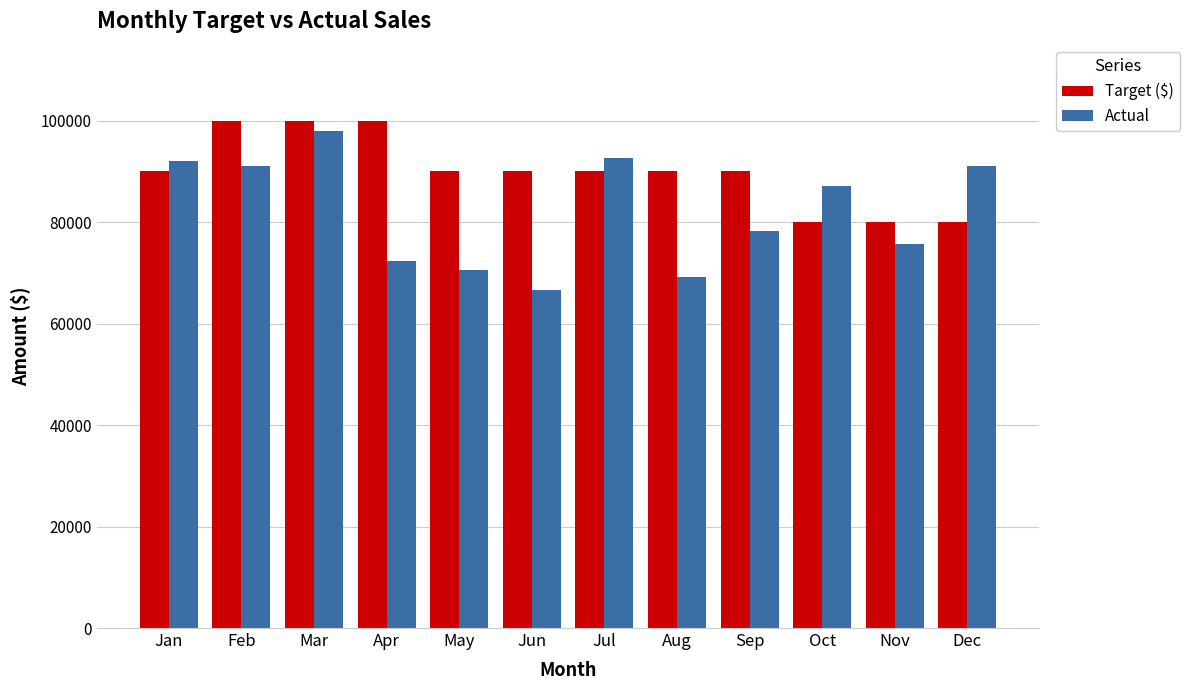

What is the value of the Target ($) bar at the 5th from the left?

90000.0